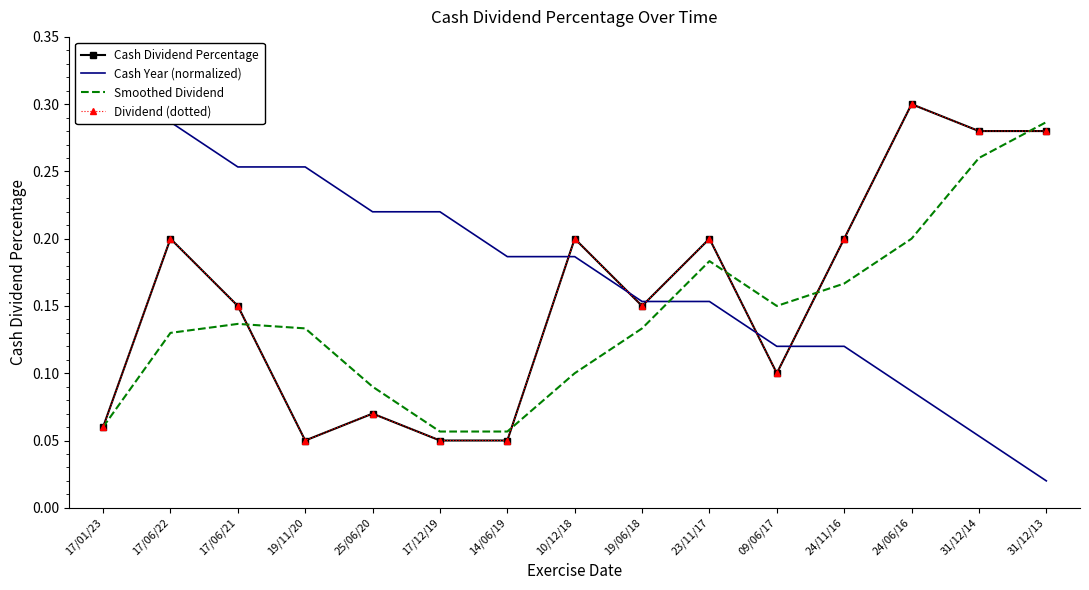

How many interior local valleys does the Cash Dividend Percentage series have?

3